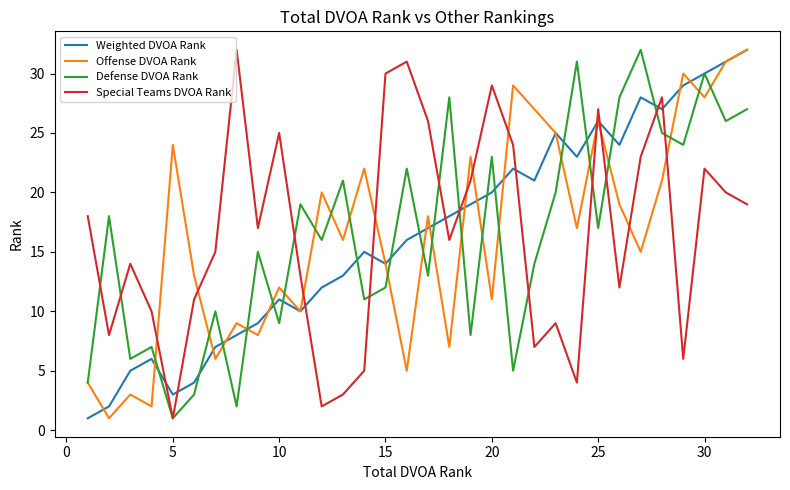

Which series ends up on top after the final intersection of Offense DVOA Rank and Special Teams DVOA Rank?

Offense DVOA Rank